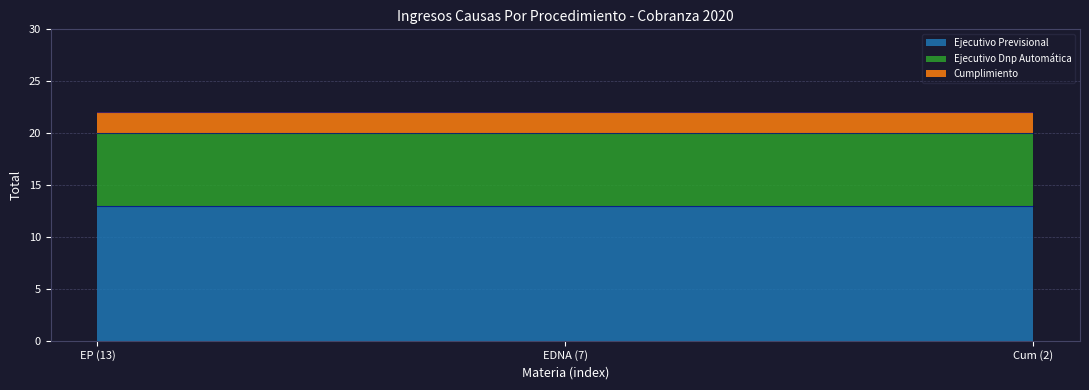

True or false: Ejecutivo Previsional has a value of 13 at Cum (2).

True